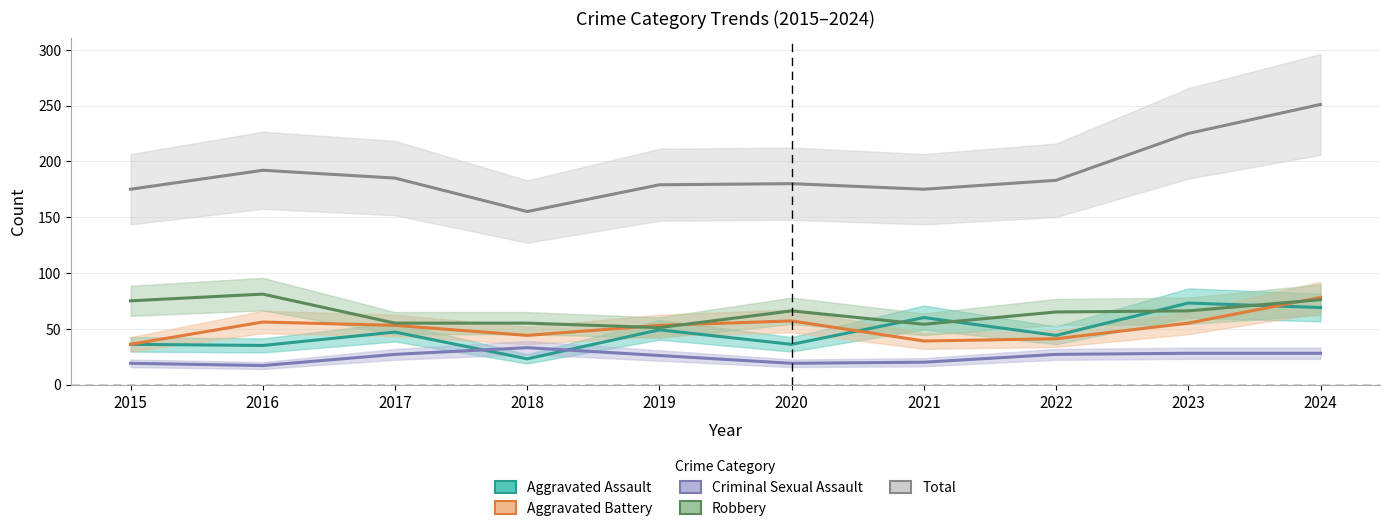

Which has a higher value, 2022 or 2016?

2022